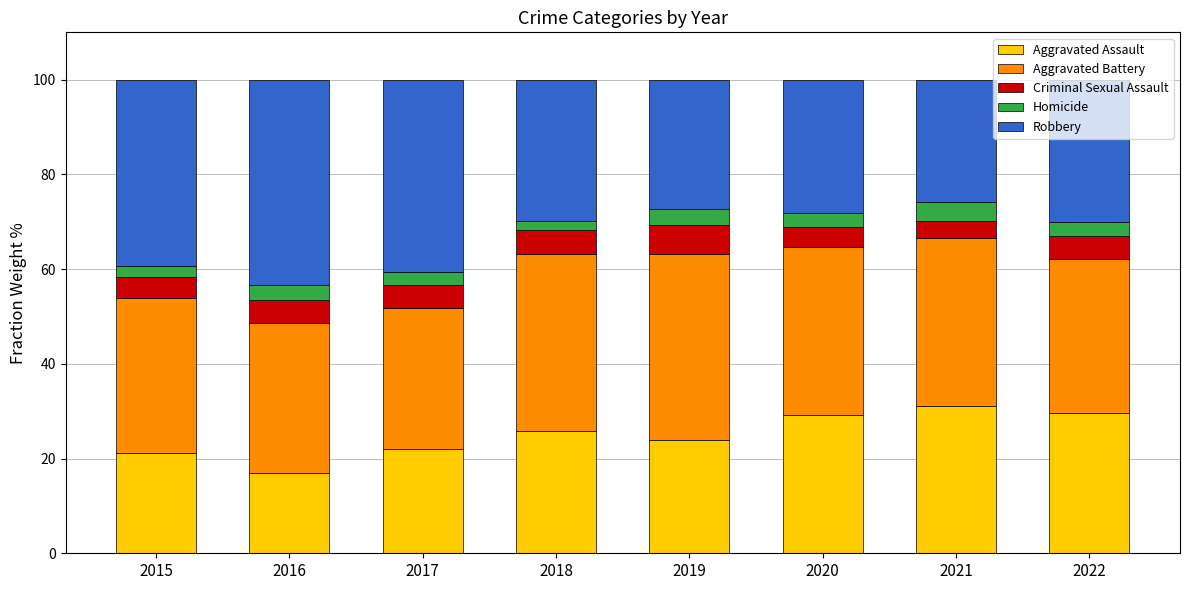

What are all the series names shown in the legend?

Aggravated Assault, Aggravated Battery, Criminal Sexual Assault, Homicide, Robbery